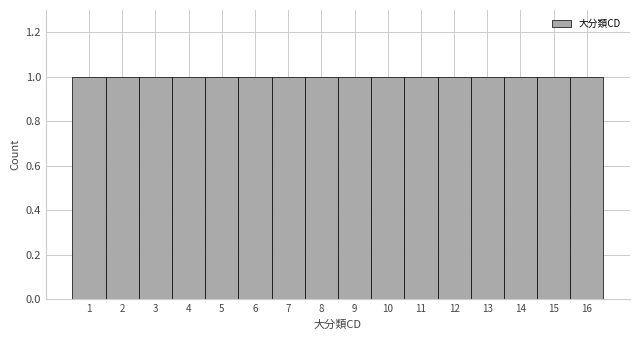

Reading left to right, list every bar in this chart as the range it spans on the x-axis followed by its height. The values are not printed on the chart, so give them approximately, as read against the axis.

0.5 to 1.5: 1
1.5 to 2.5: 1
2.5 to 3.5: 1
3.5 to 4.5: 1
4.5 to 5.5: 1
5.5 to 6.5: 1
6.5 to 7.5: 1
7.5 to 8.5: 1
8.5 to 9.5: 1
9.5 to 10.5: 1
10.5 to 11.5: 1
11.5 to 12.5: 1
12.5 to 13.5: 1
13.5 to 14.5: 1
14.5 to 15.5: 1
15.5 to 16.5: 1